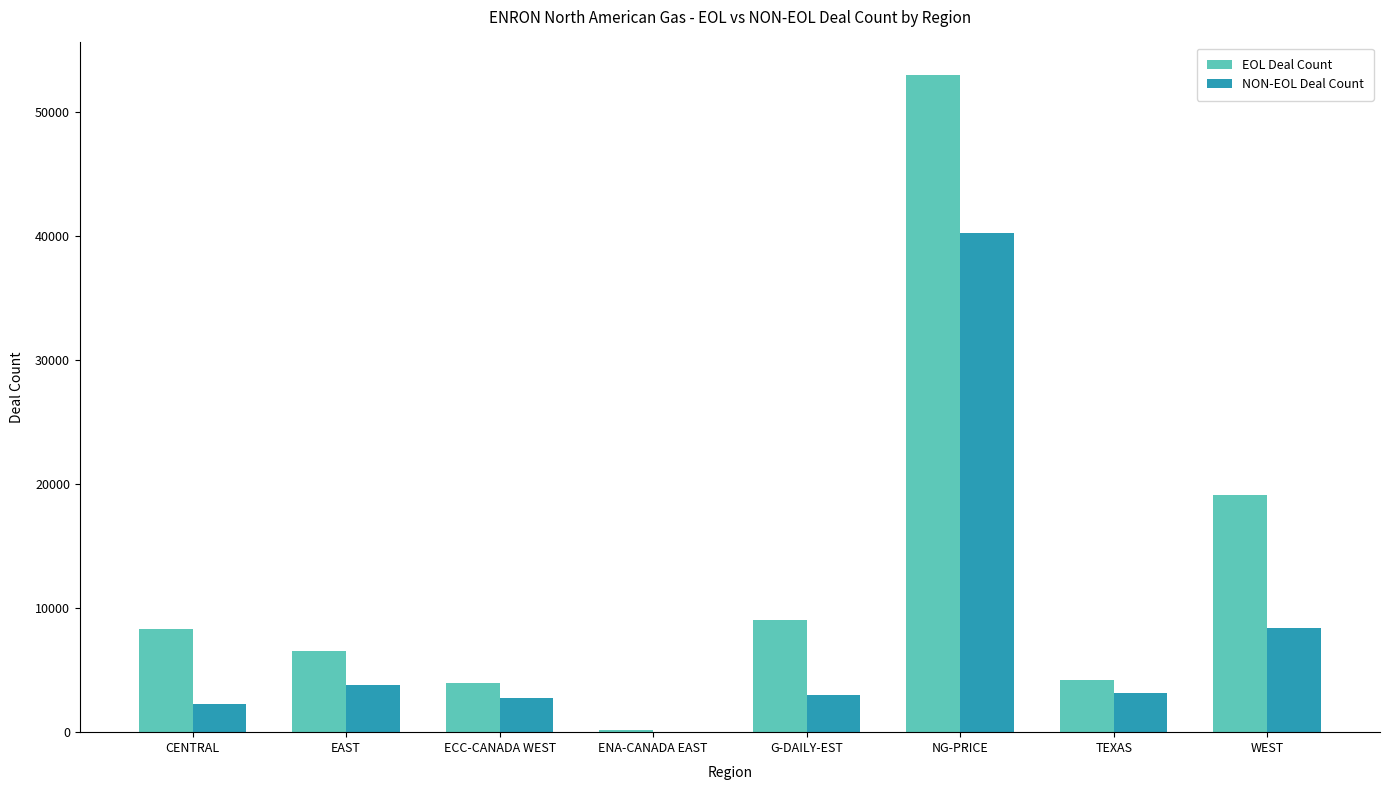

At which label is EOL Deal Count closest to 26571?

WEST